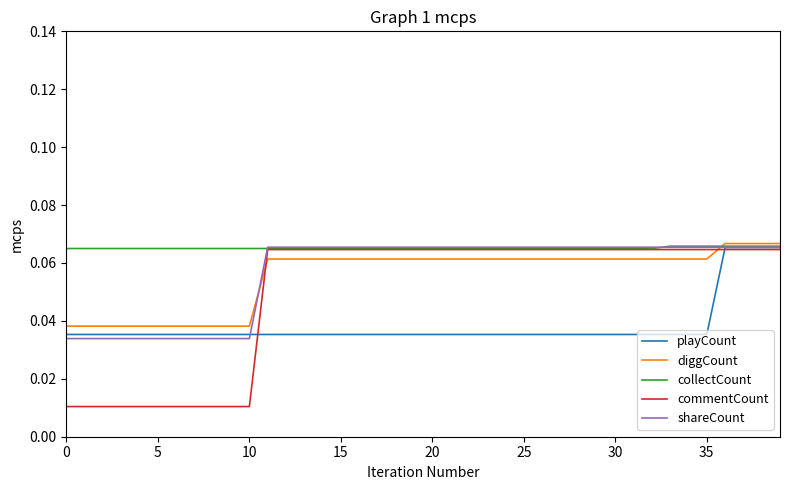

Which series has the largest total across all categories?

collectCount